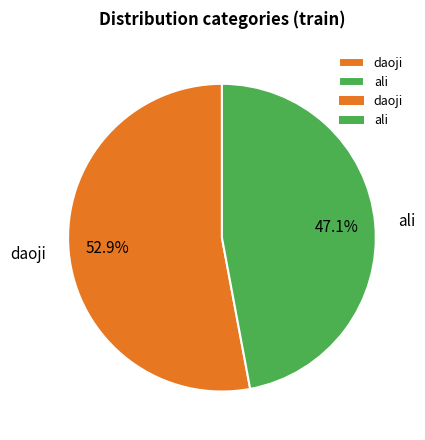

True or false: daoji accounts for 39% of the total.

False